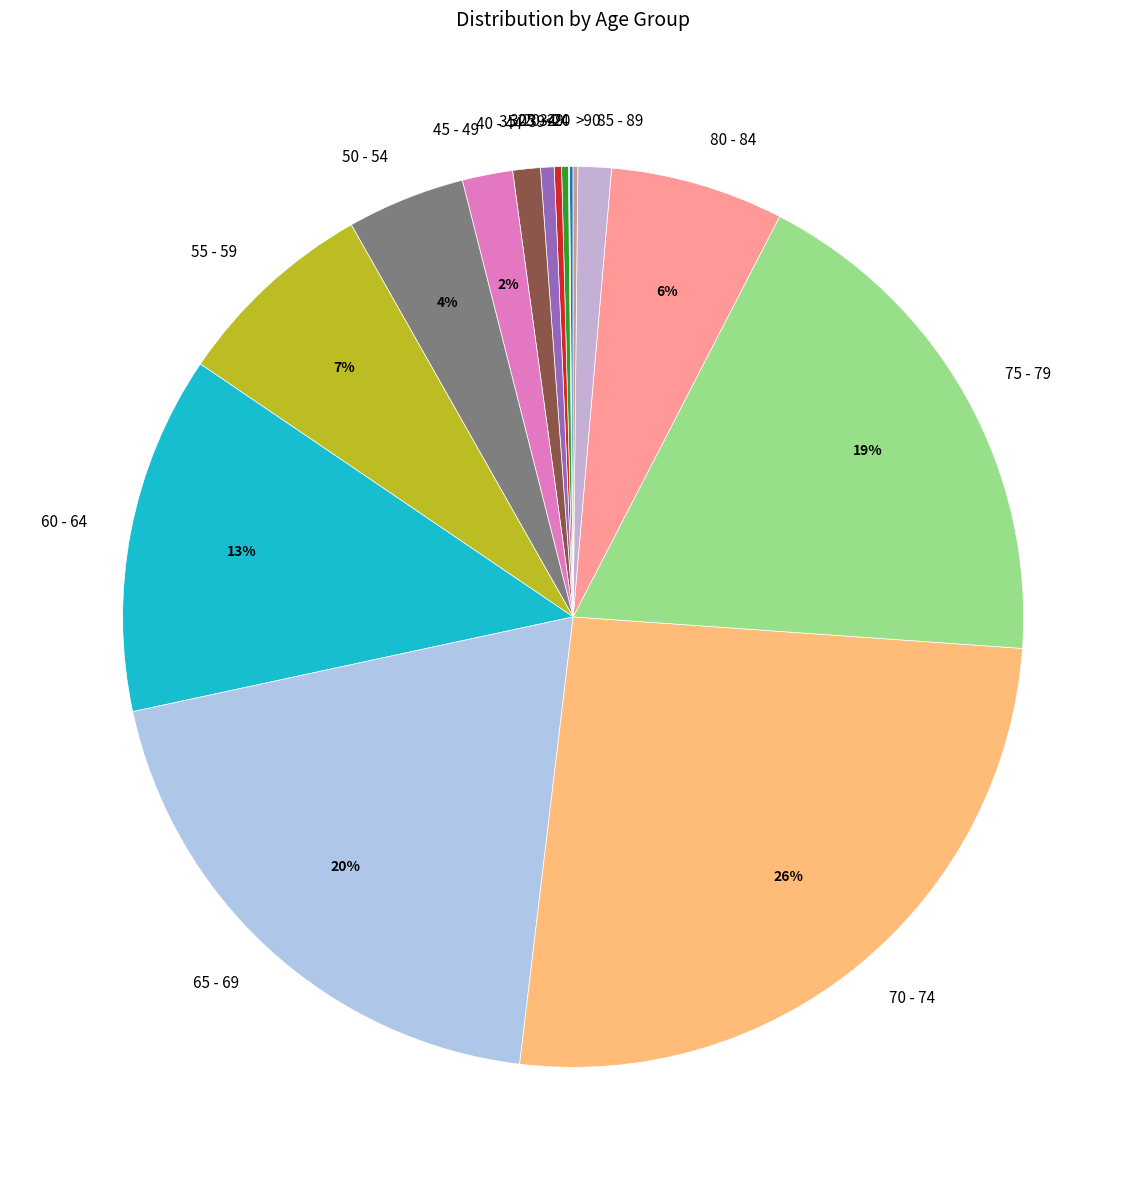

Does any single category account for the majority?

No